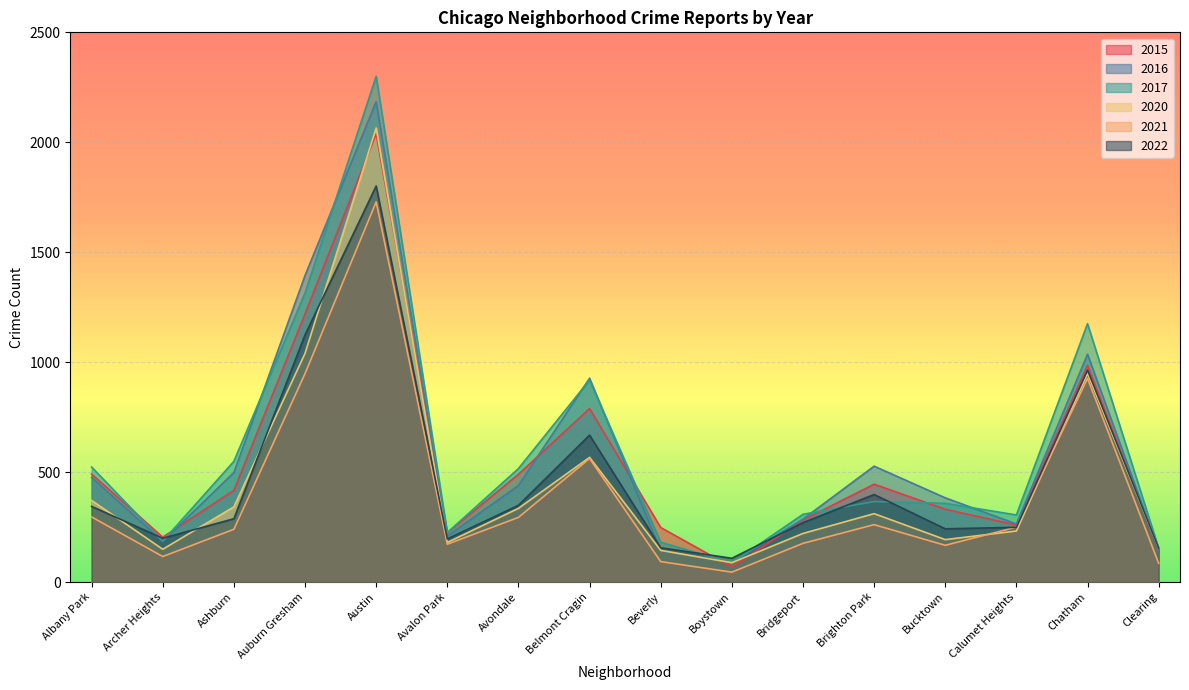

At which category does 2022 reach its first local peak?

Austin